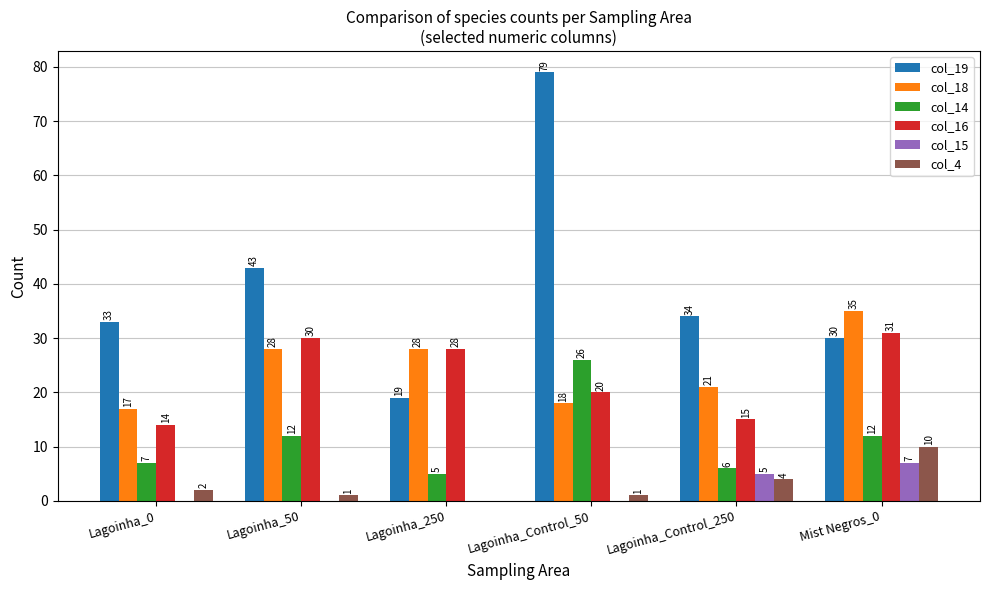

Which series changed the most between Lagoinha_50 and Mist Negros_0?

col_19